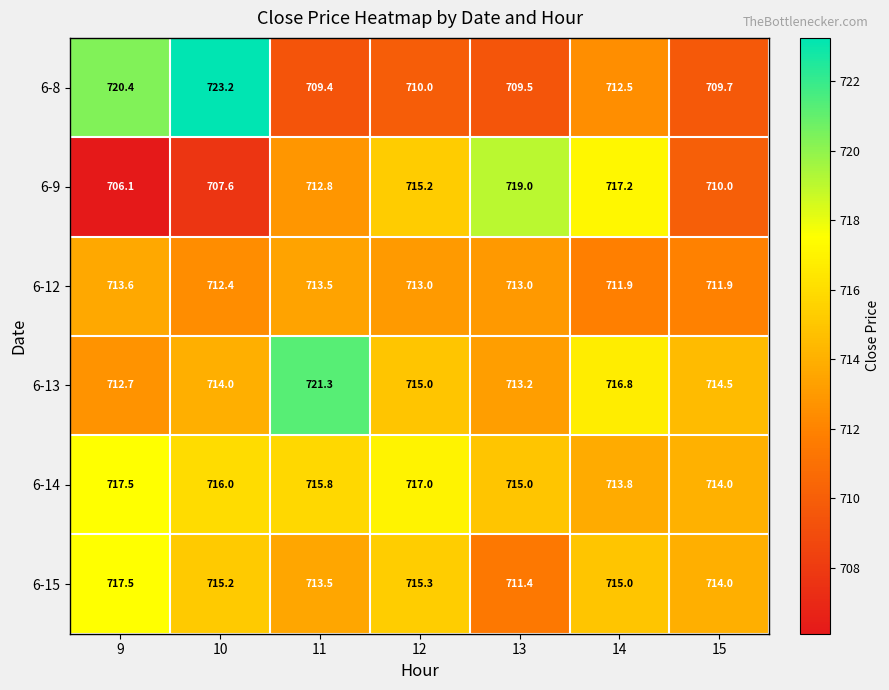

Where does the 6-14 series first go above 715?

9